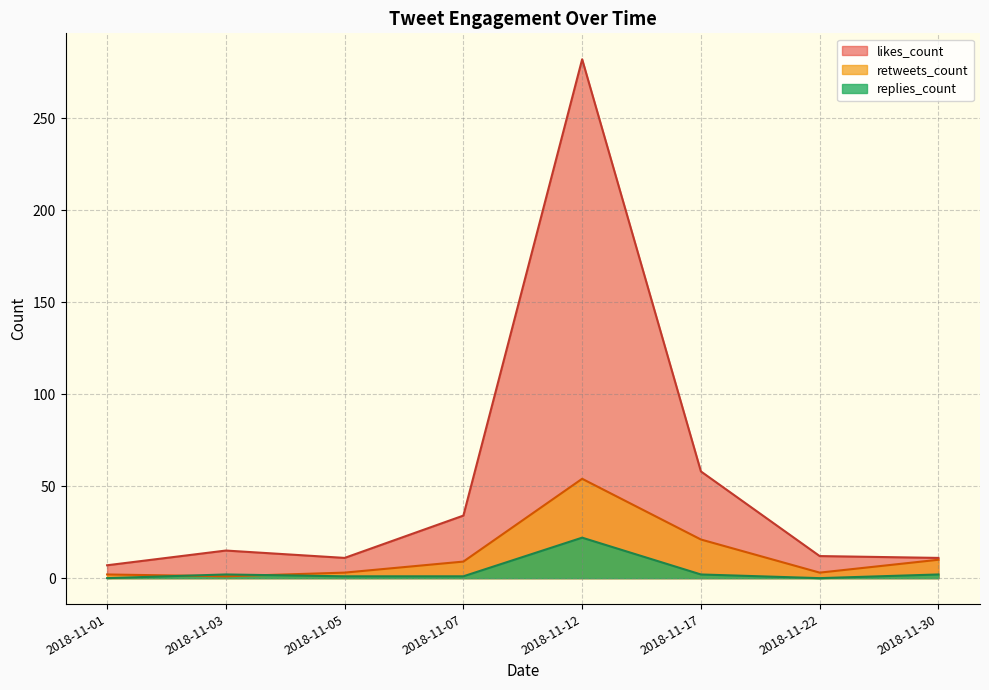

Which series changed the most between 2018-11-05 and 2018-11-12?

likes_count